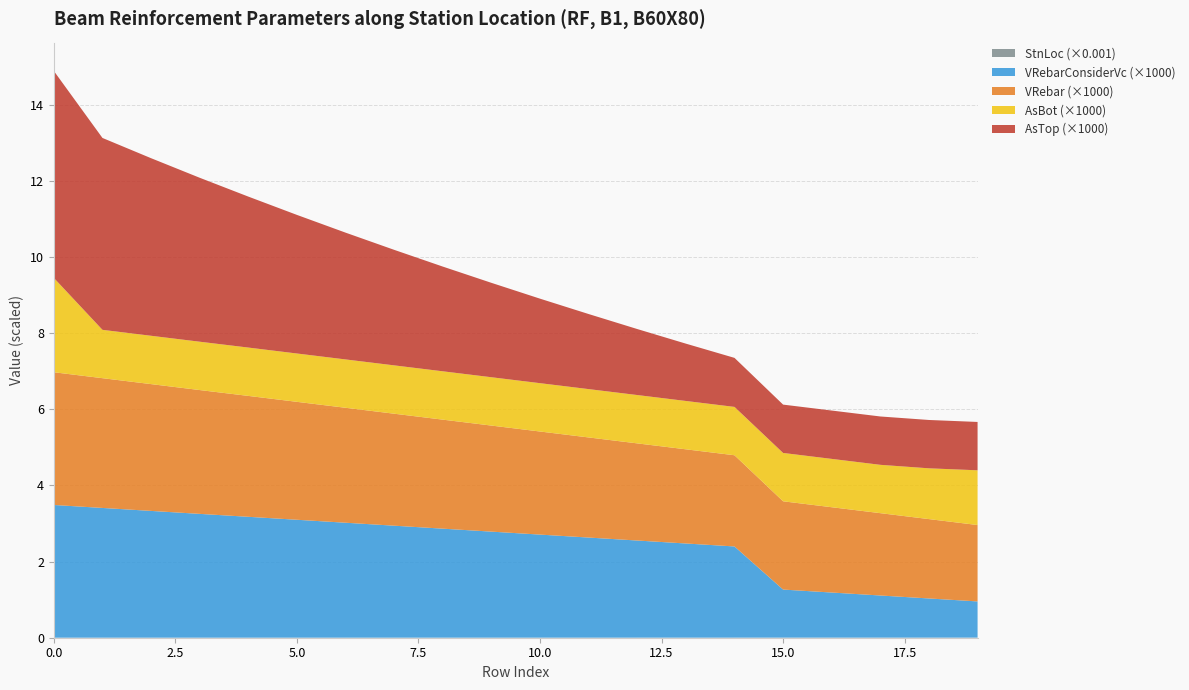

Does the chart have visible grid lines?

Yes